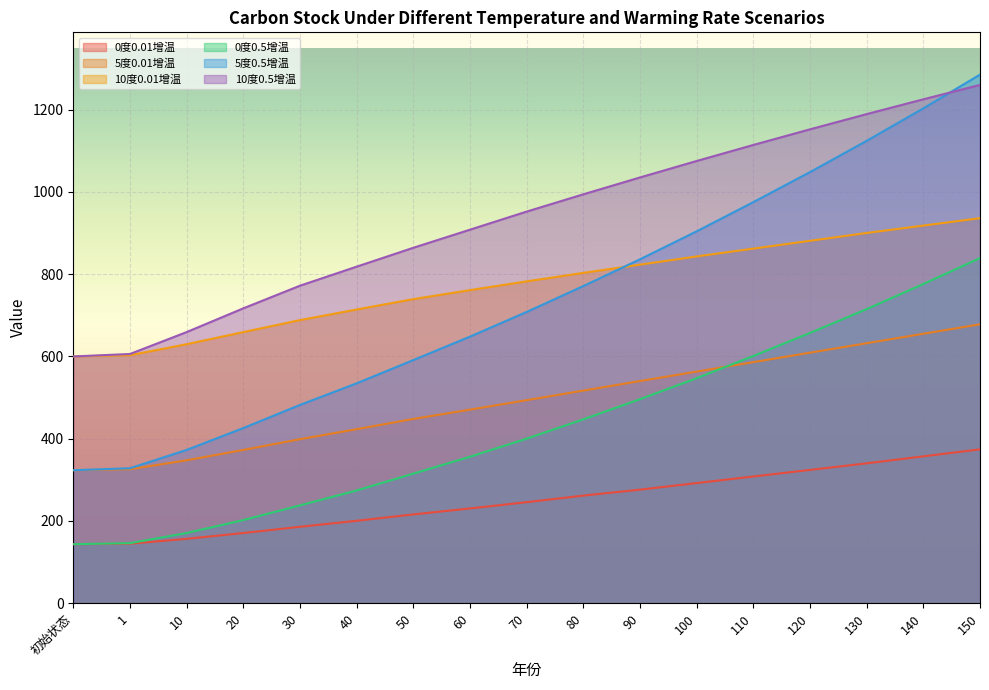

True or false: 0度0.5增温 has more than 0 interior local peaks.

False